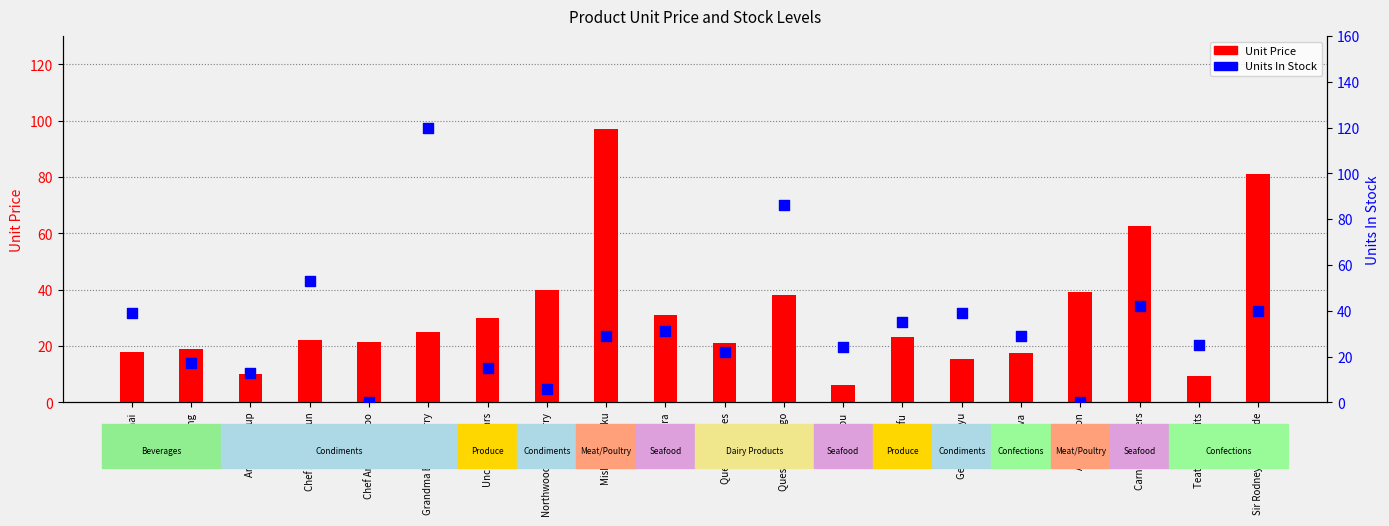

Which series has the largest total across all categories?

Units In Stock